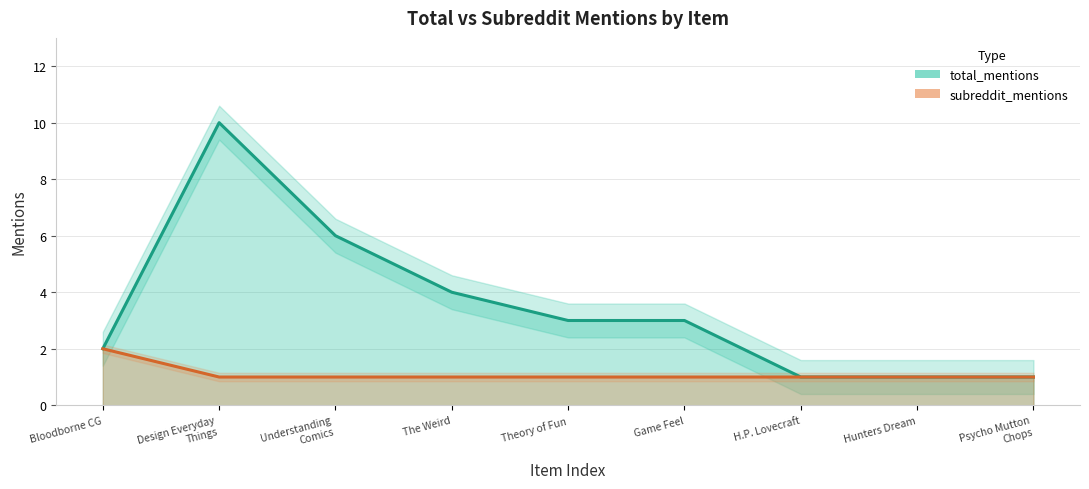

At which category is the sum across all series the highest?

Design Everyday
Things